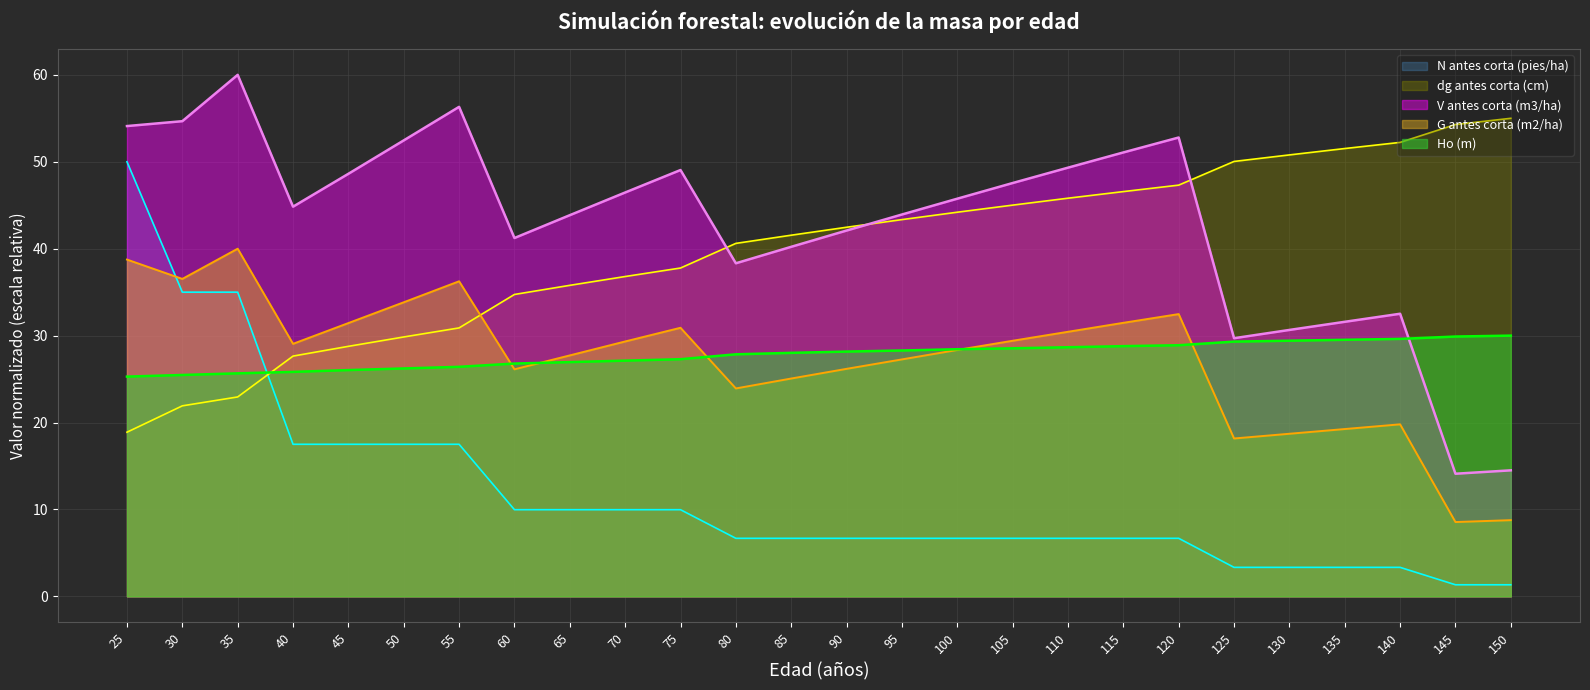

What is the spread (max minus min) of values at 70?

36.5